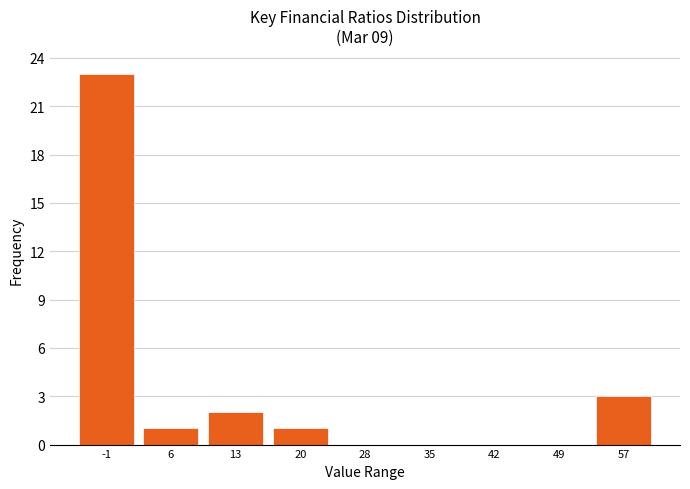

Reading left to right, list every bar in this chart as the range it spans on the x-axis followed by its height. Neither the bar edges nor the heights are printed on the chart, so give them approximately, as read against the axes.

-5 to 2: 23
2 to 10: 1
10 to 17: 2
17 to 24: 1
24 to 31: 0
31 to 39: 0
39 to 46: 0
46 to 53: 0
53 to 60: 3